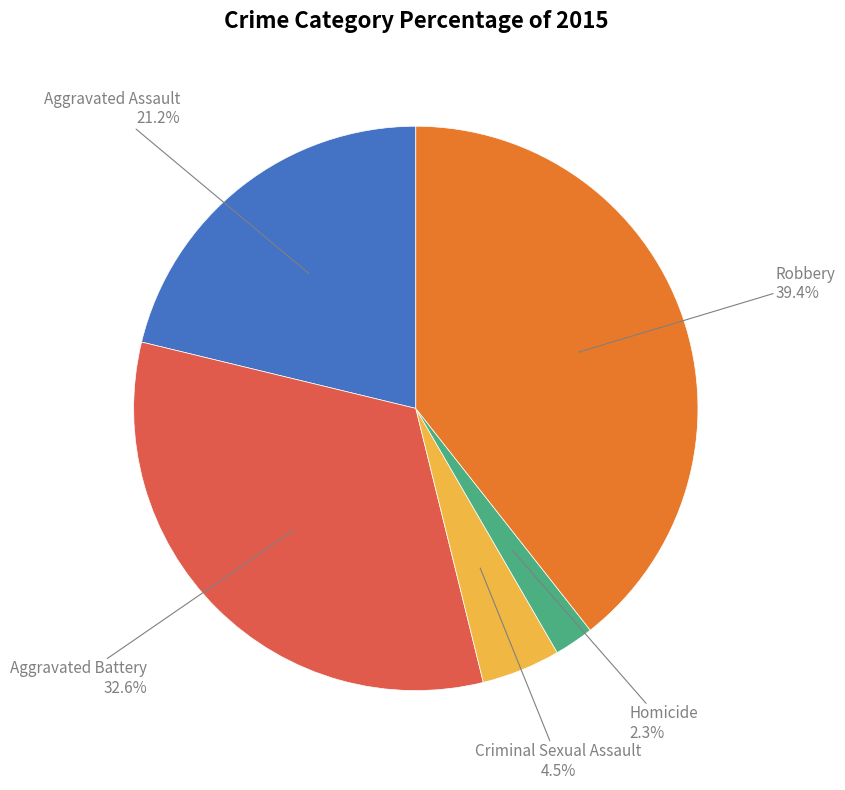

Is there a majority slice in this chart?

No